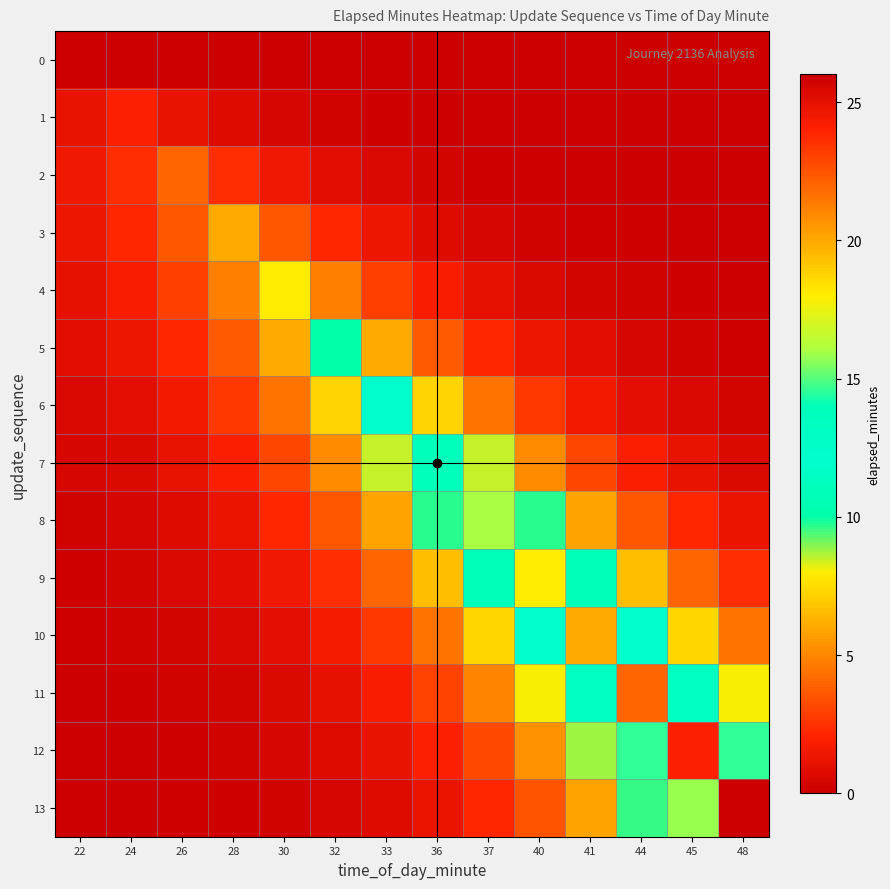

Which series changed the most between 26 and 30?

4